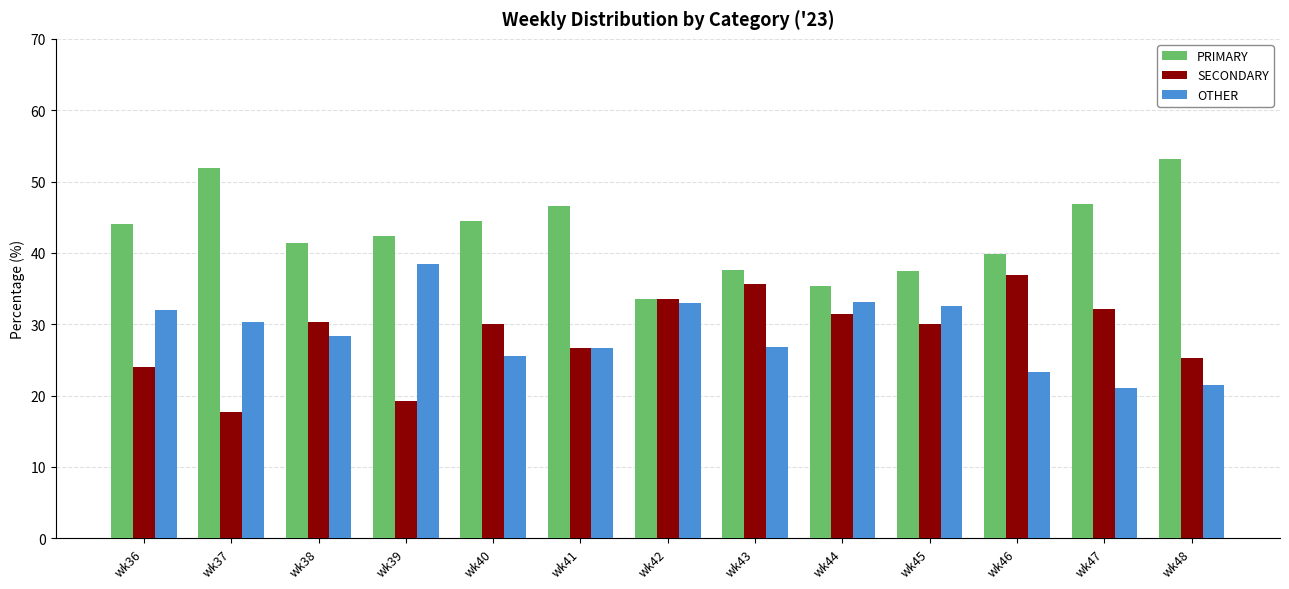

What is the maximum value for PRIMARY?

53.2